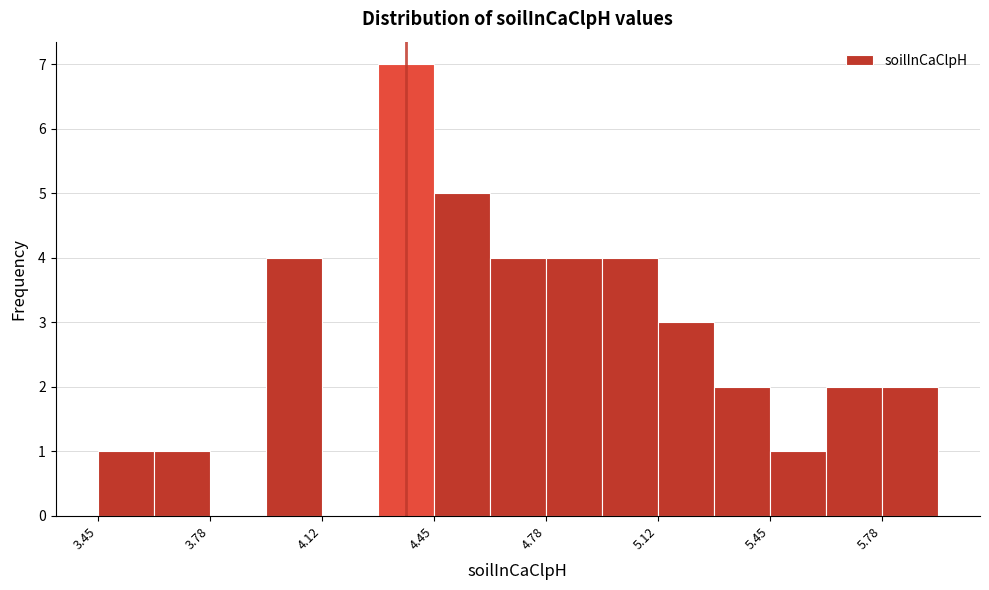

Read against the x-axis, roughly where is the centre of the tallest bar?

4.35